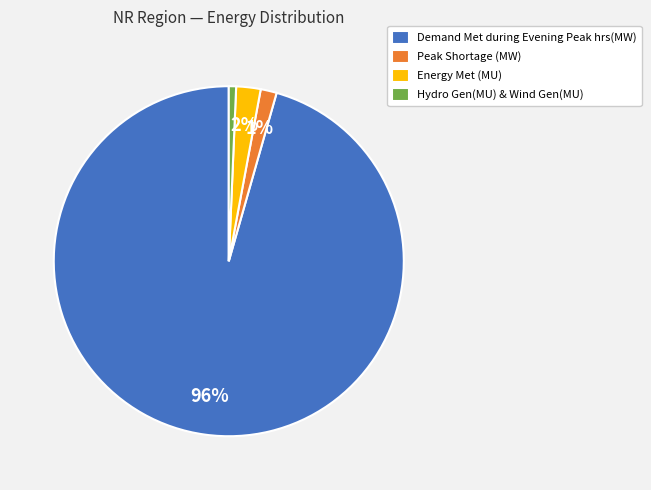

Is Energy Met (MU) the majority of the pie?

No